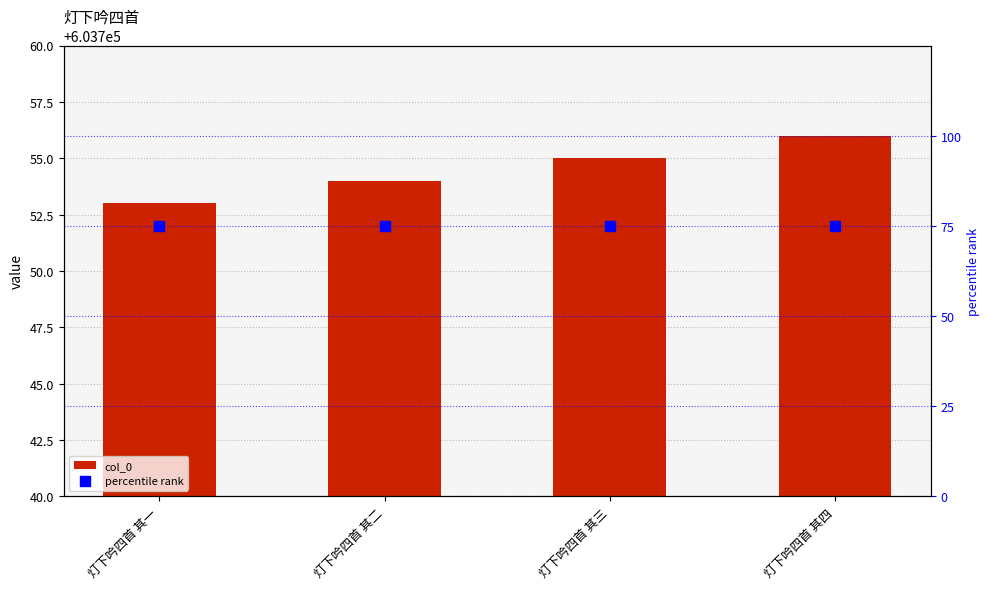

What is the total value across all series at 灯下吟四首 其四?

603831